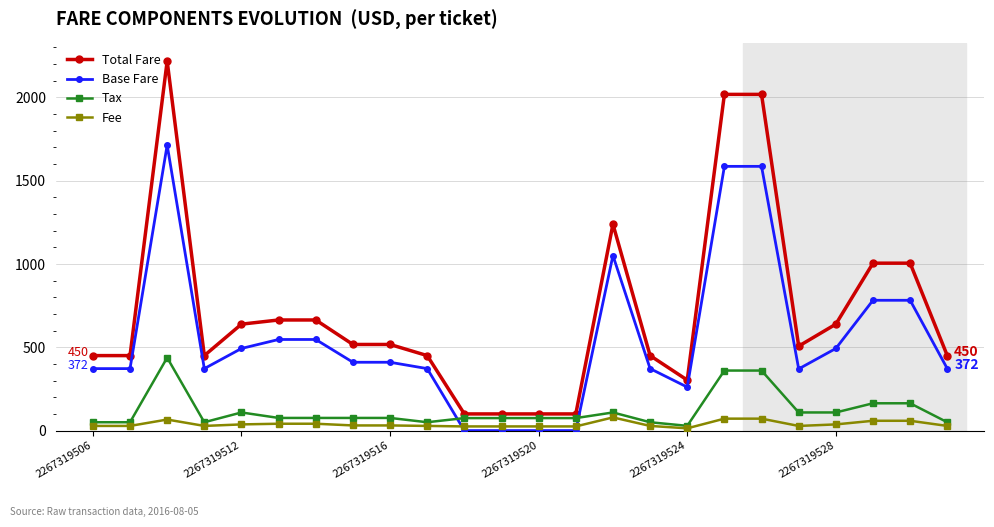

What is the greatest value displayed?

2218.0